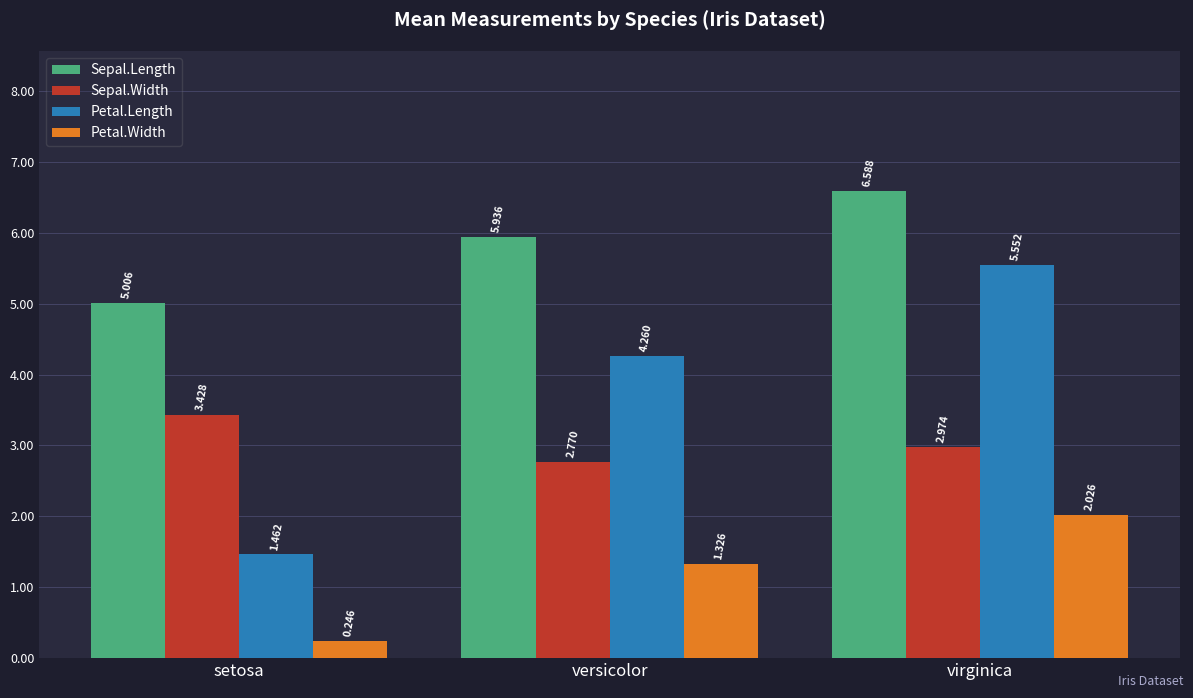

What position from the left is virginica?

3